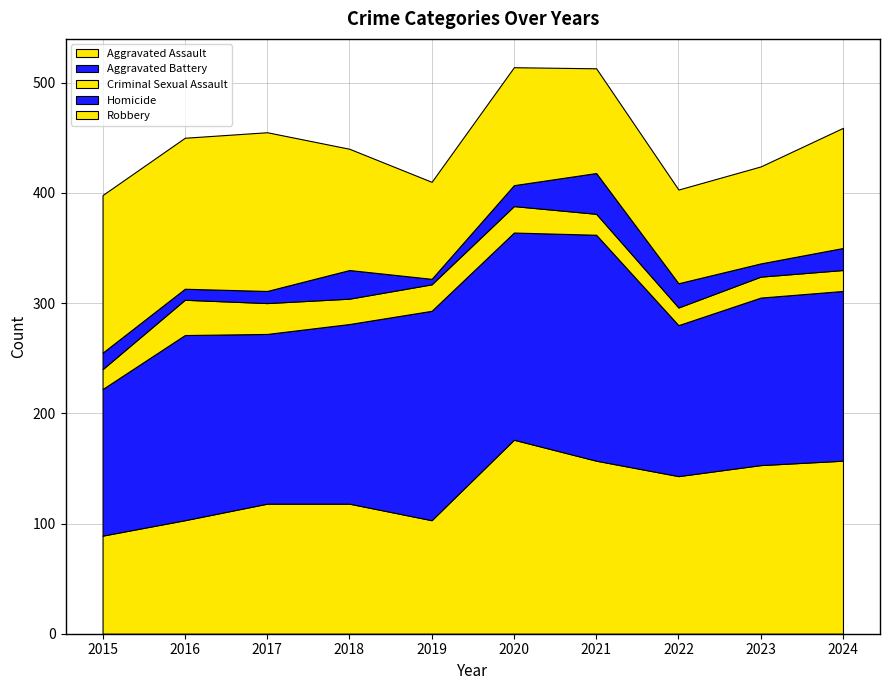

Reading left to right, list all the values displayed in this chart.

Aggravated Assault: 2015=89	2016=103	2017=118	2018=118	2019=103	2020=176	2021=157	2022=143	2023=153	2024=157
Aggravated Battery: 2015=133	2016=168	2017=154	2018=163	2019=190	2020=188	2021=205	2022=137	2023=152	2024=154
Criminal Sexual Assault: 2015=18	2016=32	2017=28	2018=23	2019=24	2020=24	2021=19	2022=16	2023=19	2024=19
Homicide: 2015=15	2016=10	2017=11	2018=26	2019=5	2020=19	2021=37	2022=22	2023=12	2024=20
Robbery: 2015=143	2016=137	2017=144	2018=110	2019=88	2020=107	2021=95	2022=85	2023=88	2024=109